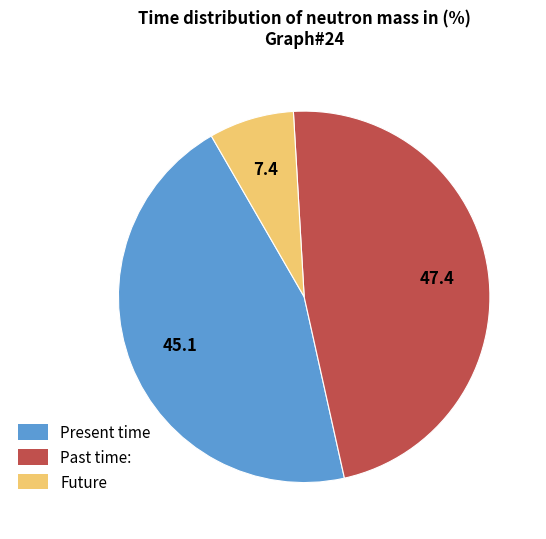

Between Past time: and Future, which is larger?

Past time: